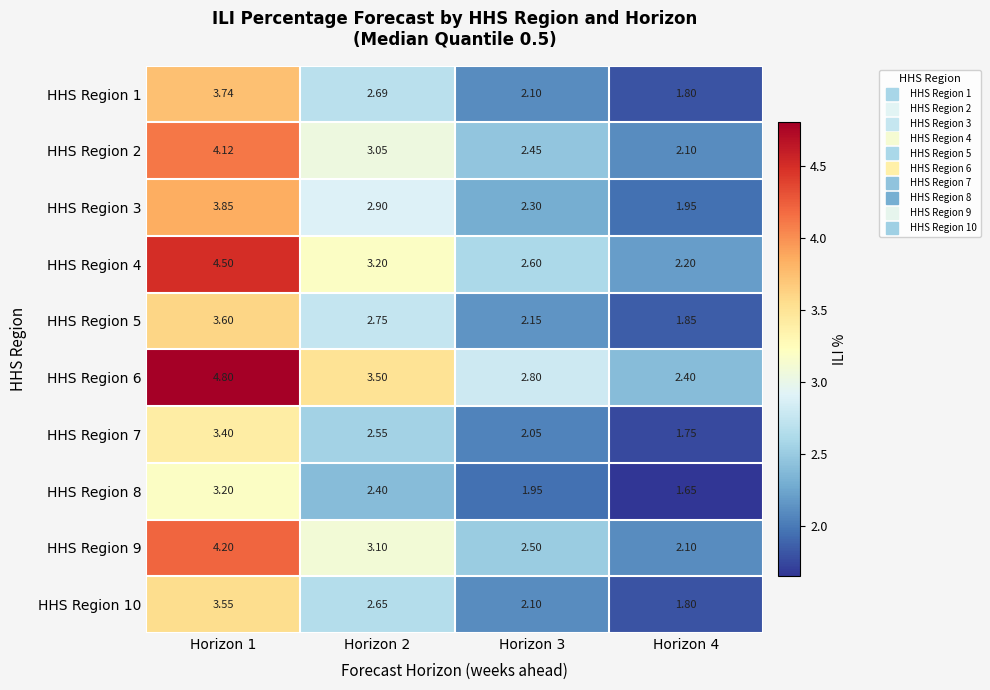

At Horizon 2, list the series in order from smallest to largest.

HHS Region 8, HHS Region 7, HHS Region 10, HHS Region 1, HHS Region 5, HHS Region 3, HHS Region 2, HHS Region 9, HHS Region 4, HHS Region 6